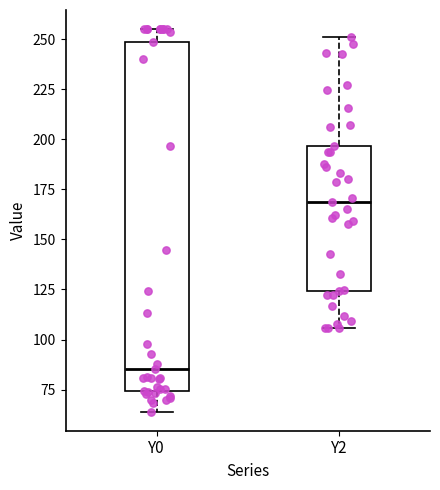

Where does the upper whisker of the box for Y2 end on the y-axis? The values are not printed on the chart, so give them approximately, as read against the axis.

250